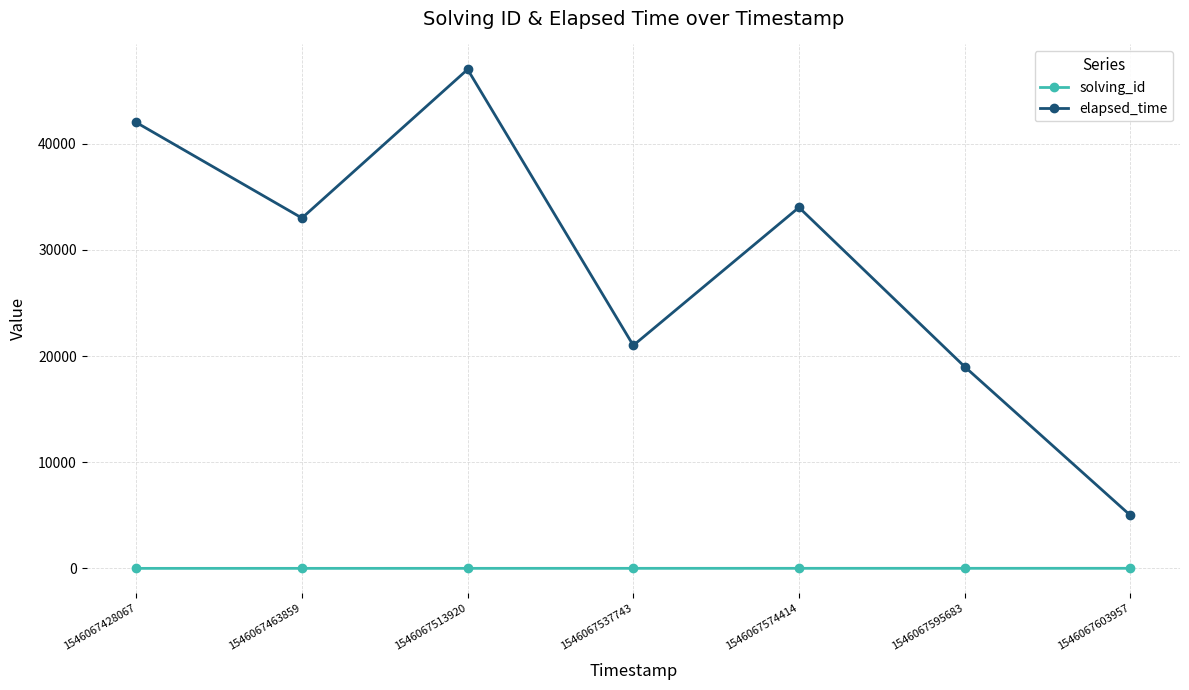

True or false: elapsed_time has a value of 30108 at 1546067537743.

False